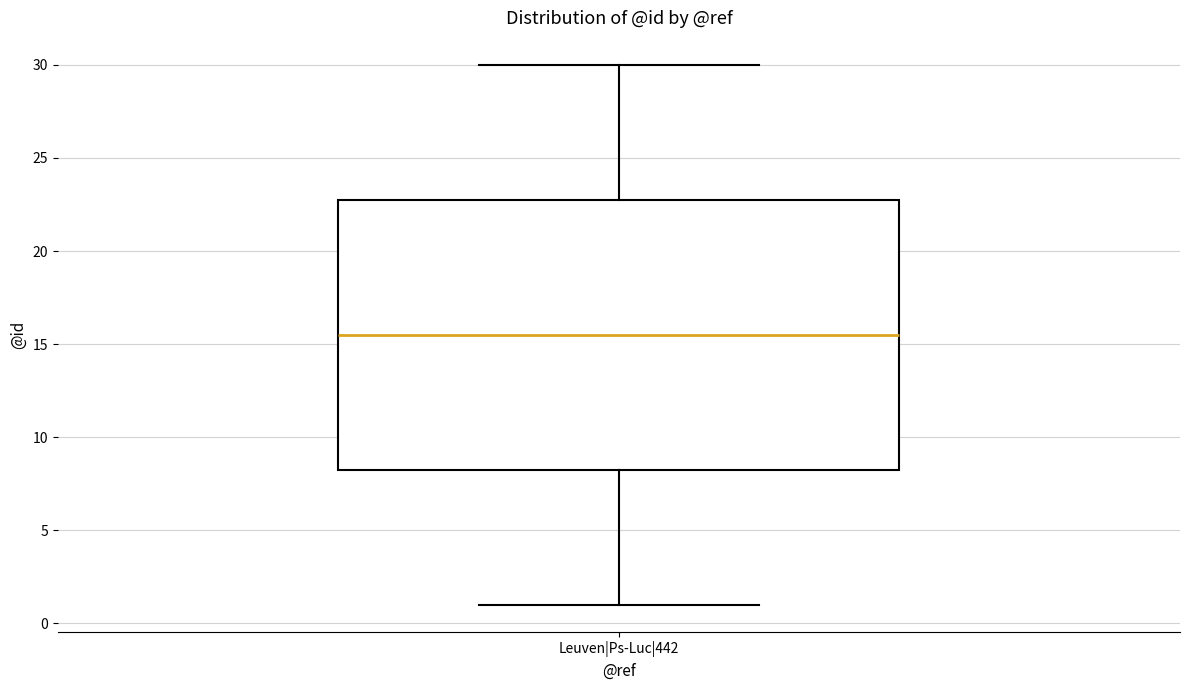

Transcribe this box plot: give where the median line is, the range the box spans, and where the two whiskers end, as read against the y-axis. The values are not printed on the chart, so give them approximately, as read against the axis.

median 15.5, box 8.5 to 23.0, whiskers 1.0 to 30.0